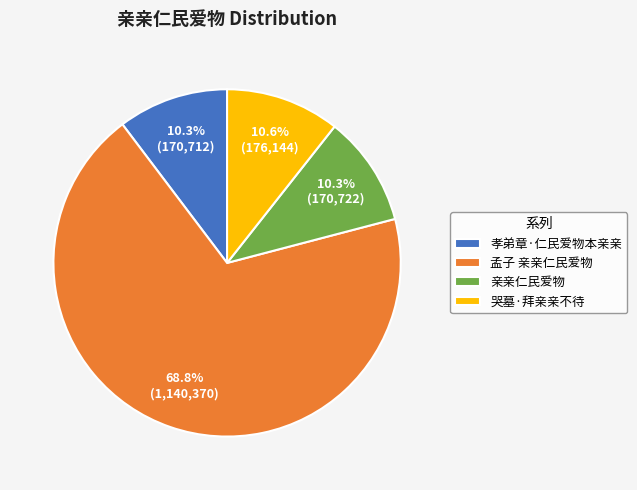

Approximately how many times larger is the value at 哭墓·拜亲亲不待 compared to 孝弟章·仁民爱物本亲亲?

1.0